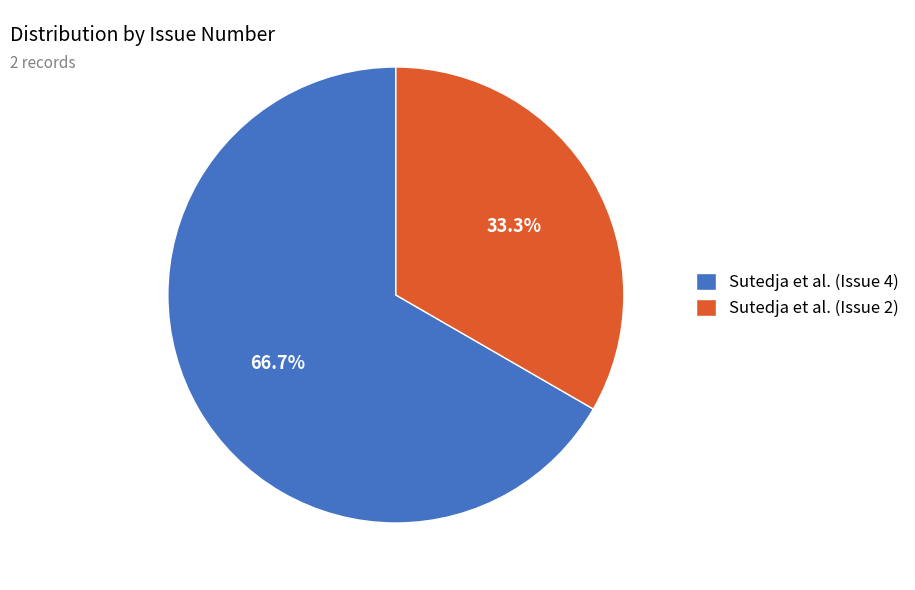

How many segments does this pie chart have?

2